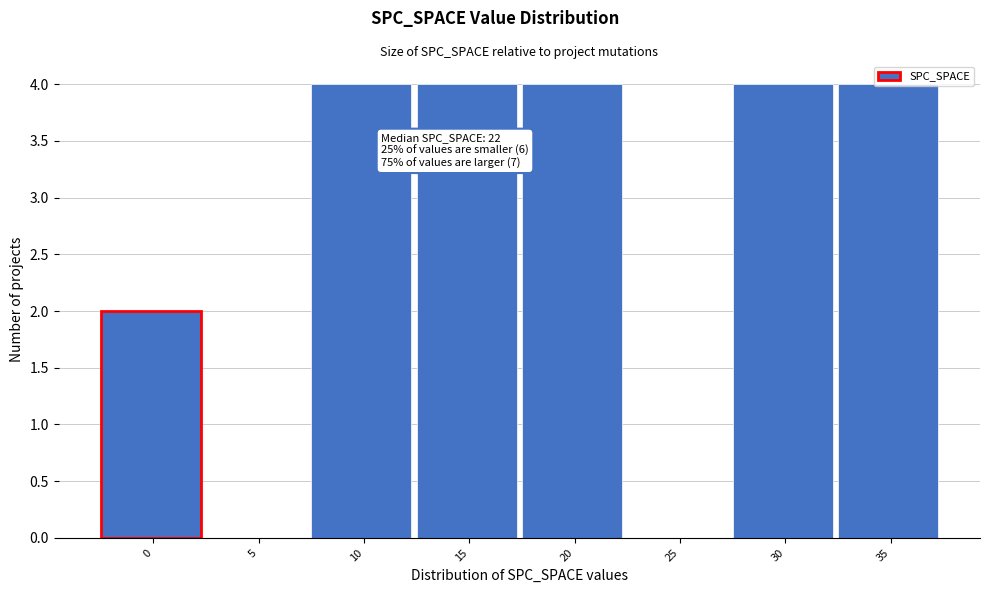

What is the ratio of the value at 15 to the value at 10?

1.0